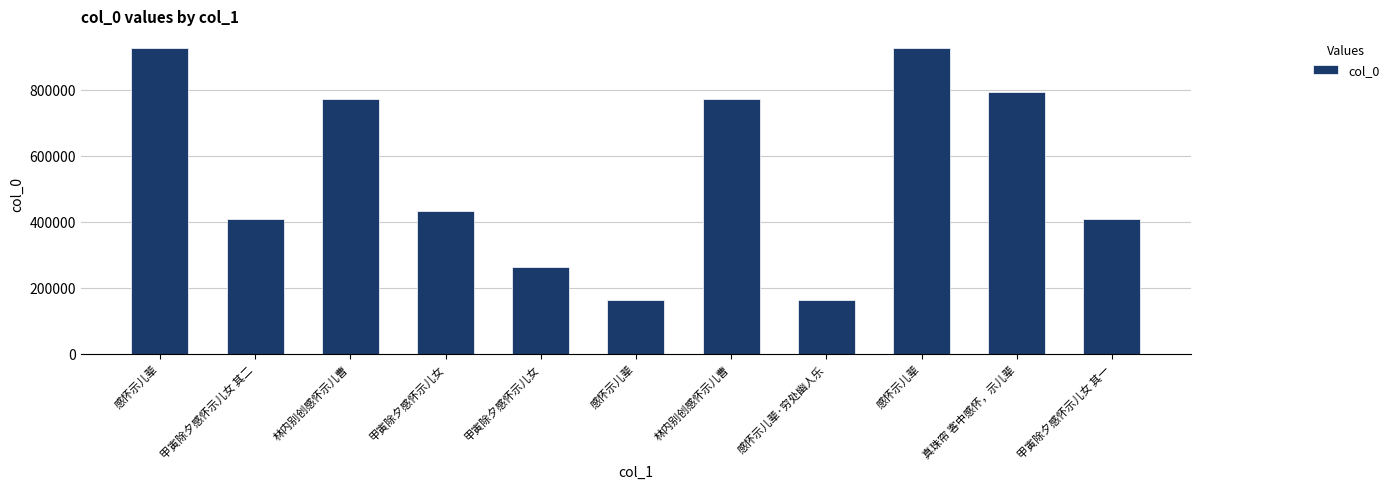

List the labels in order of value, largest first.

感怀示儿辈, 感怀示儿辈, 真珠帘 客中感怀，示儿辈, 林内别创感怀示儿曹, 林内别创感怀示儿曹, 甲寅除夕感怀示儿女, 甲寅除夕感怀示儿女 其二, 甲寅除夕感怀示儿女 其一, 甲寅除夕感怀示儿女, 感怀示儿辈·穷处幽人乐, 感怀示儿辈